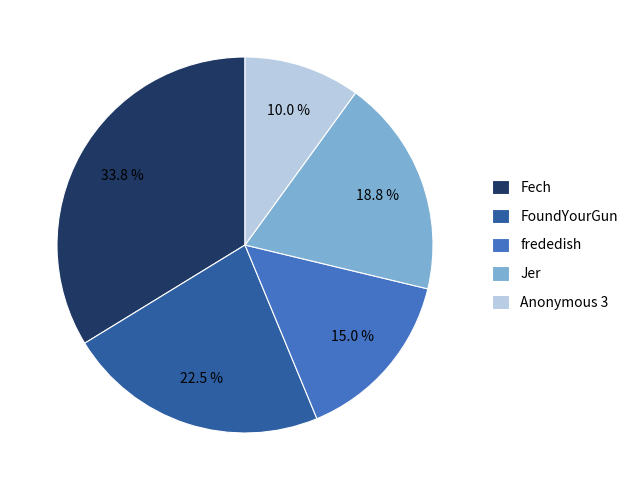

Does any single category account for the majority?

No